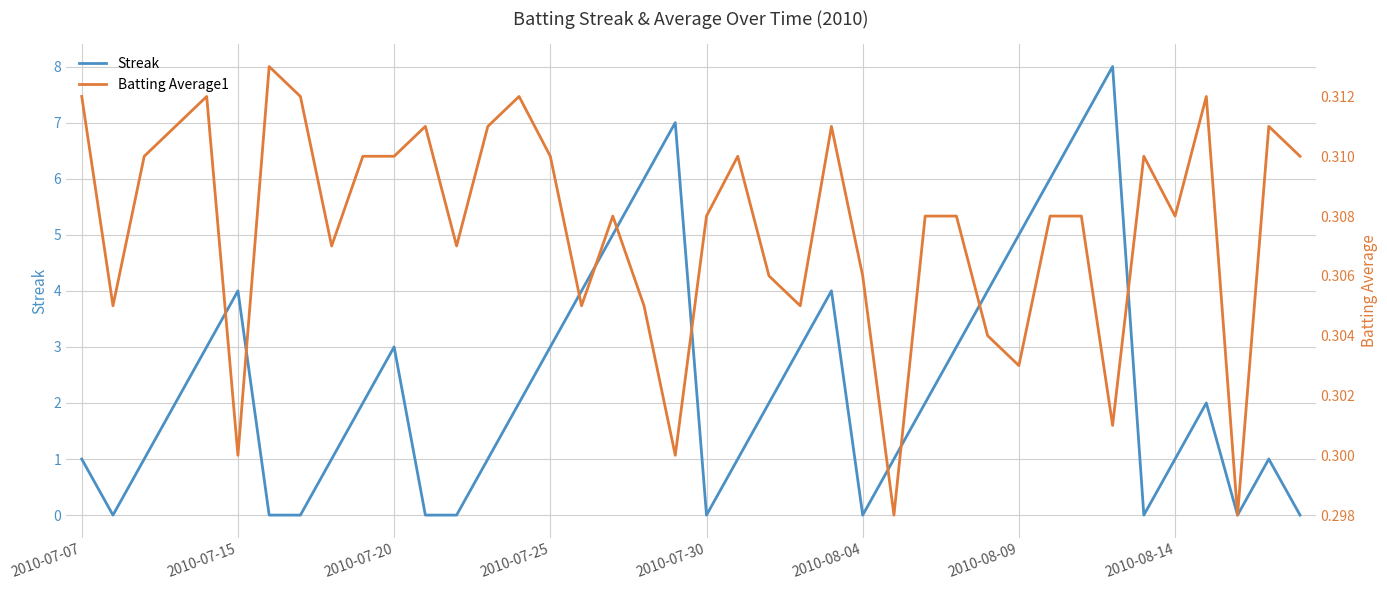

The Streak series shows 1 at 2010-07-15. True or false?

False